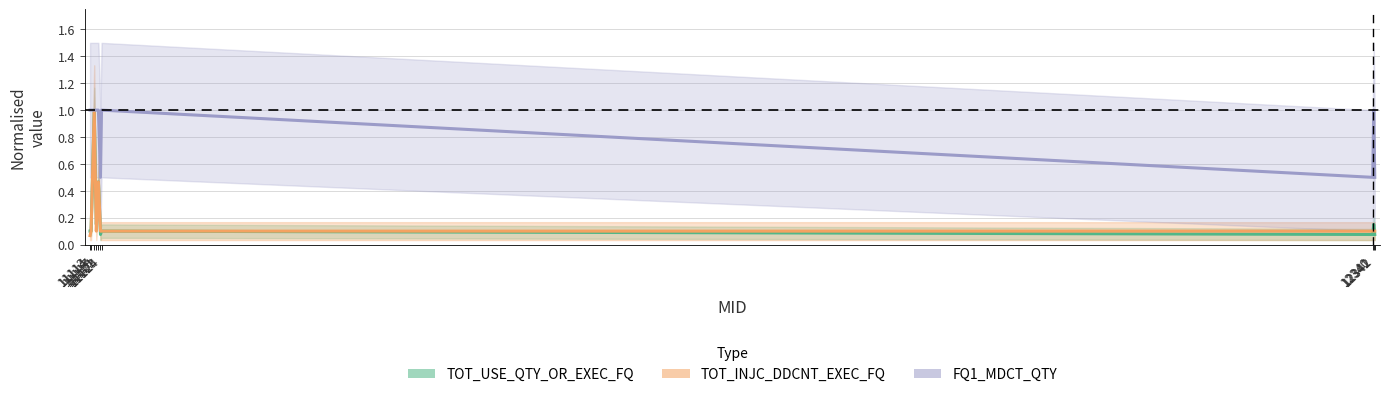

Reading right to left, transcribe all the data shown in this chart.

TOT_USE_QTY_OR_EXEC_FQ: 12342=0.1	12341=0.1	12340=0.1	11124=0.1	11123=0.1	11121=0.5	11119=0.1	11117=1.0	11114=0.1	11113=0.1
TOT_INJC_DDCNT_EXEC_FQ: 12342=0.1	12341=0.1	12340=0.1	11124=0.1	11123=0.1	11121=0.5	11119=0.1	11117=1.0	11114=0.1	11113=0.1
FQ1_MDCT_QTY: 12342=0.5	12341=1.0	12340=0.5	11124=1.0	11123=0.5	11121=1.0	11119=1.0	11117=1.0	11114=1.0	11113=1.0